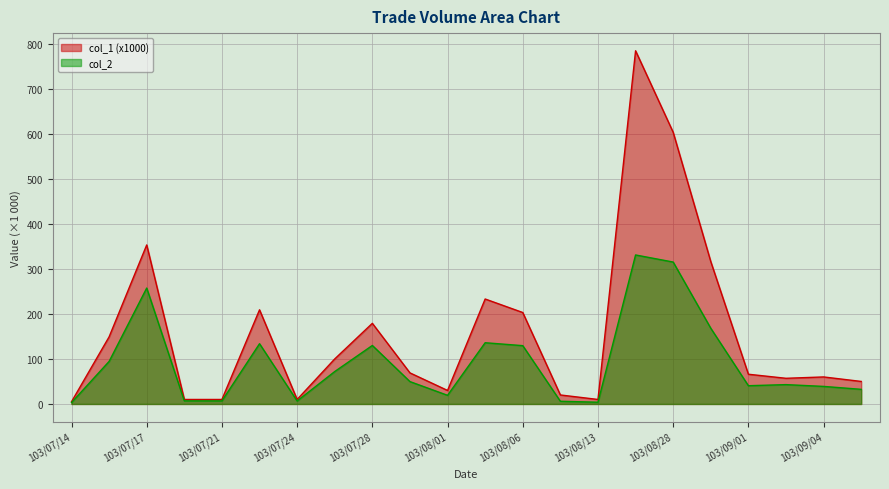

Which series has the widest spread of values?

col_1 (x1000)